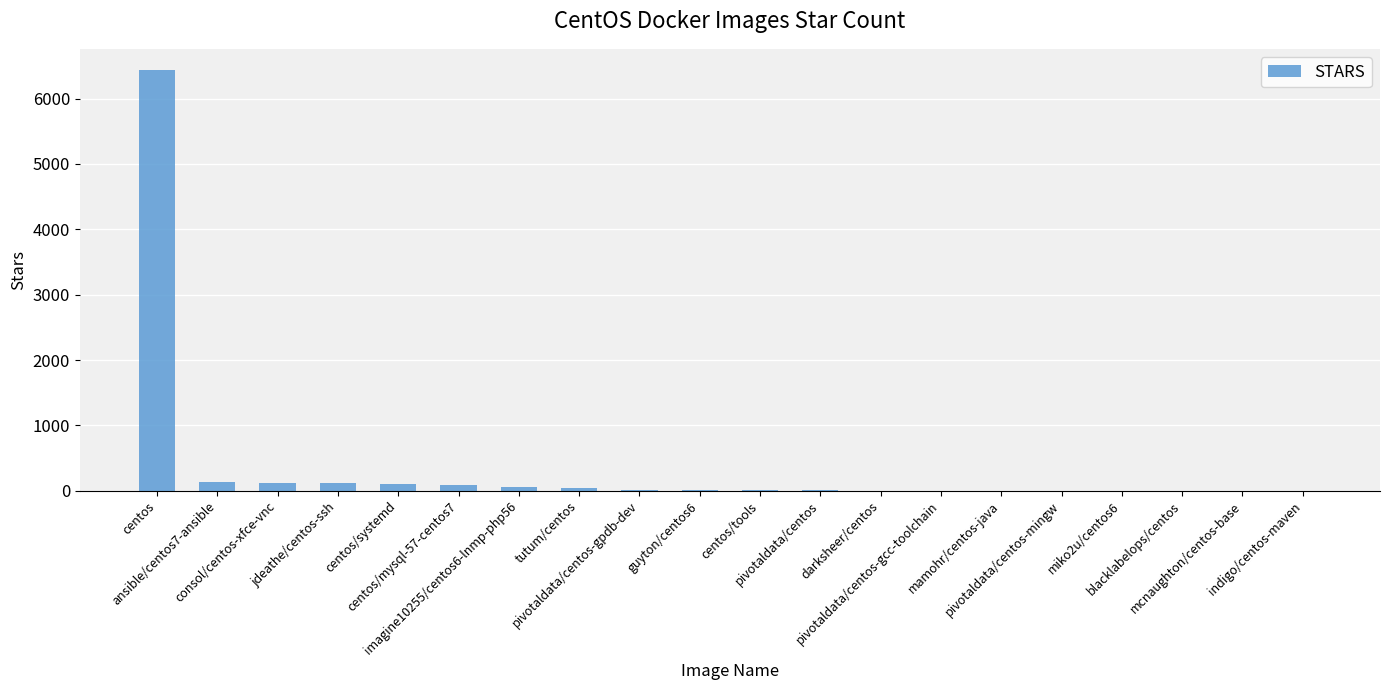

Rank the categories by value from lowest to highest.

blacklabelops/centos, mcnaughton/centos-base, indigo/centos-maven, miko2u/centos6, darksheer/centos, pivotaldata/centos-gcc-toolchain, mamohr/centos-java, pivotaldata/centos-mingw, pivotaldata/centos, centos/tools, guyton/centos6, pivotaldata/centos-gpdb-dev, tutum/centos, imagine10255/centos6-lnmp-php56, centos/mysql-57-centos7, centos/systemd, jdeathe/centos-ssh, consol/centos-xfce-vnc, ansible/centos7-ansible, centos